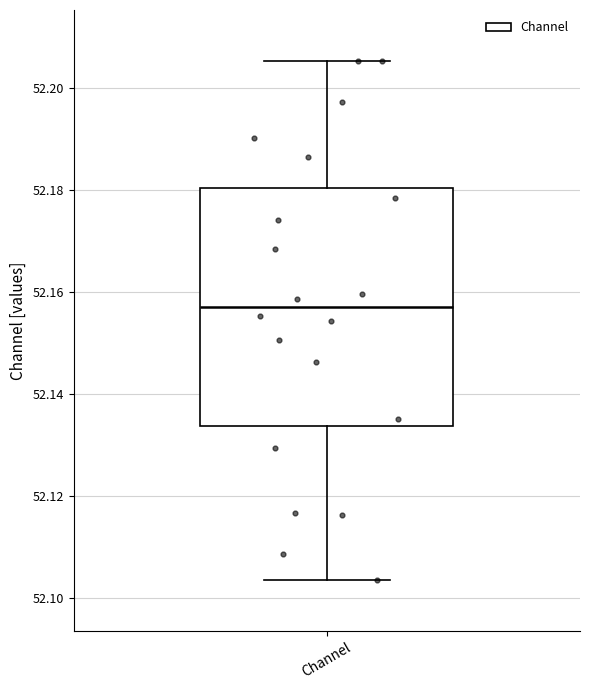

Read this box plot against the y-axis: the position of the median line, the range covered by the box, and the ends of both whiskers. The values are not printed on the chart, so give them approximately, as read against the axis.

median 52.156, box 52.134 to 52.180, whiskers 52.104 to 52.206